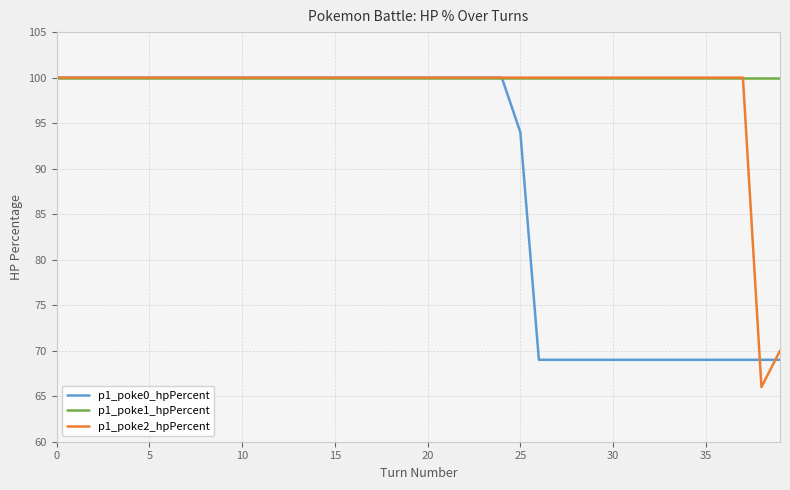

Which series has the widest spread of values?

p1_poke2_hpPercent